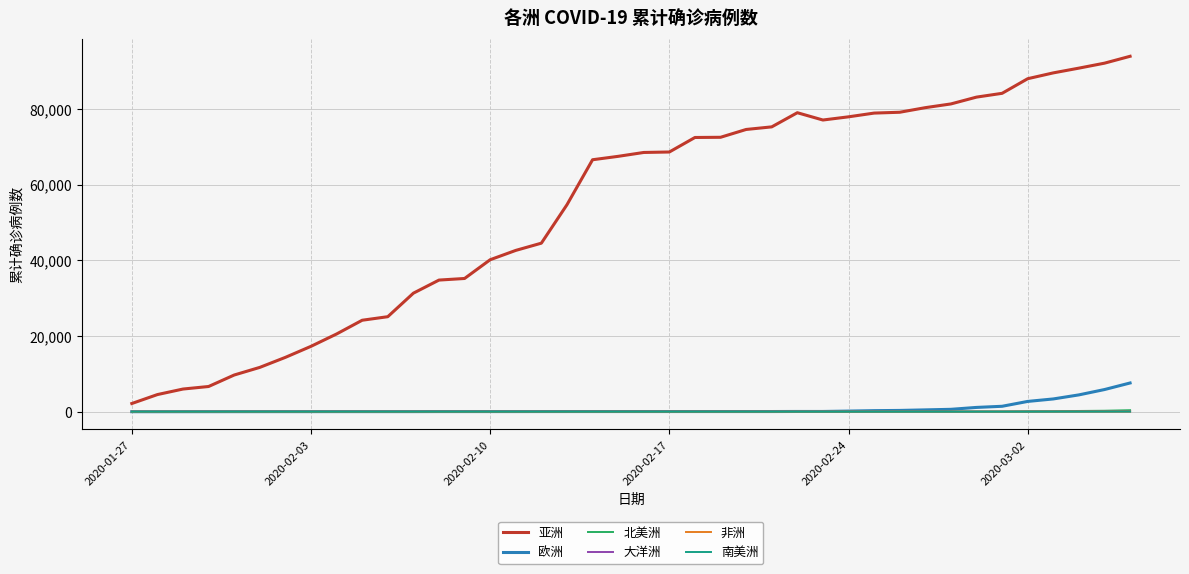

True or false: 亚洲 and 大洋洲 intersect in this chart.

False